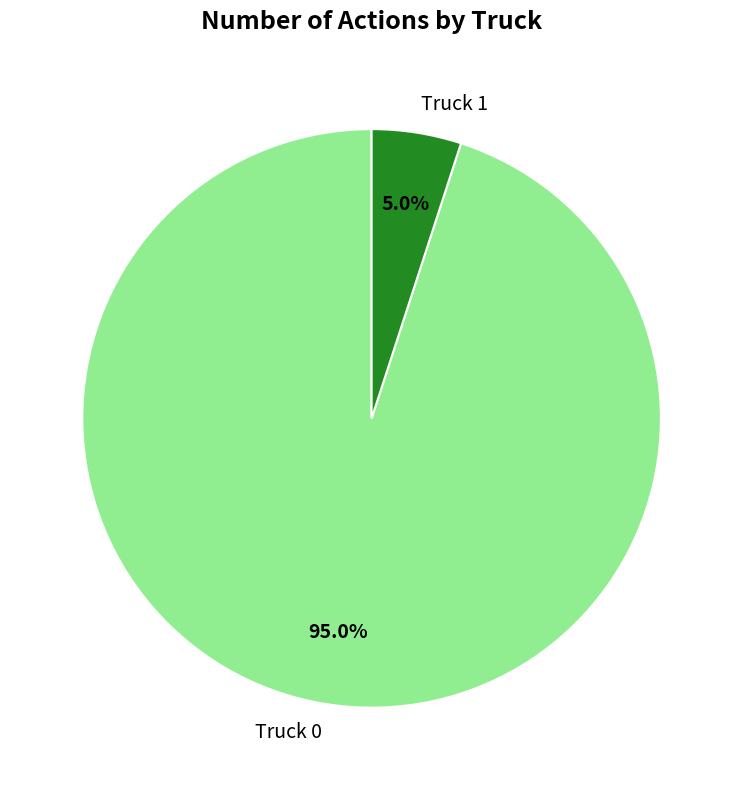

How many segments does this pie chart have?

2